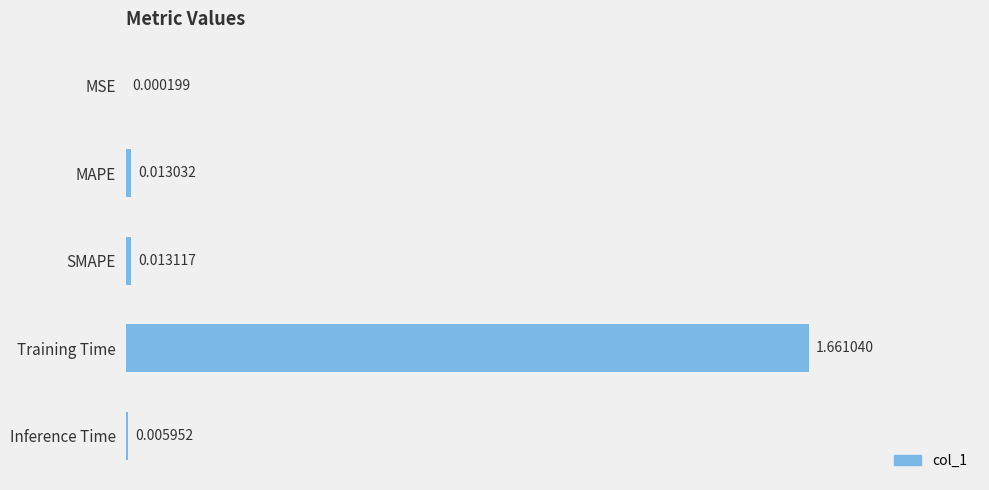

Which label corresponds to the largest value in the chart?

Training Time